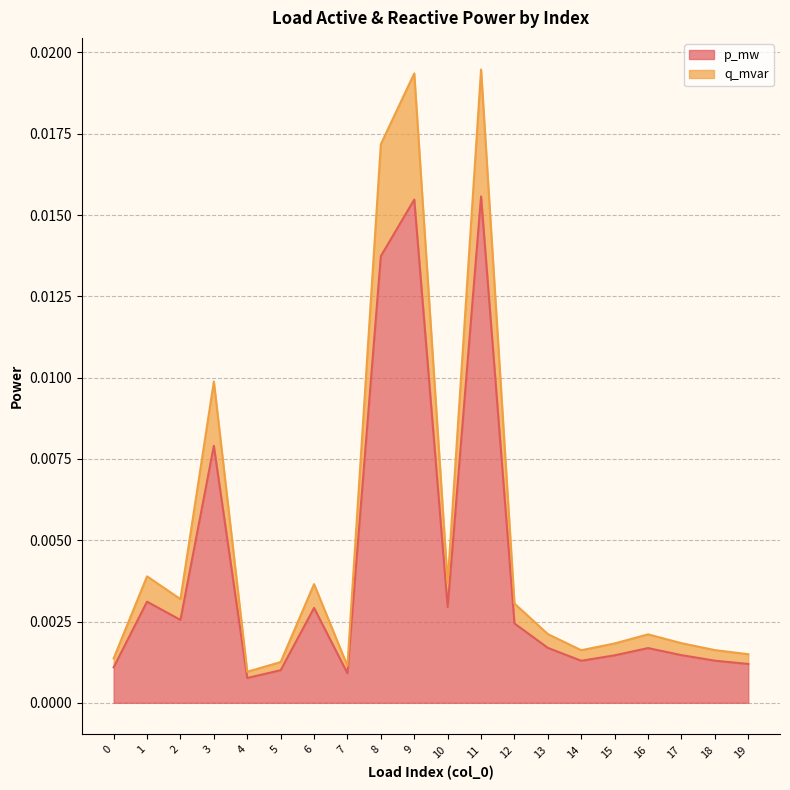

In p_mw, how many points are higher than both neighbors (excluding endpoints)?

6